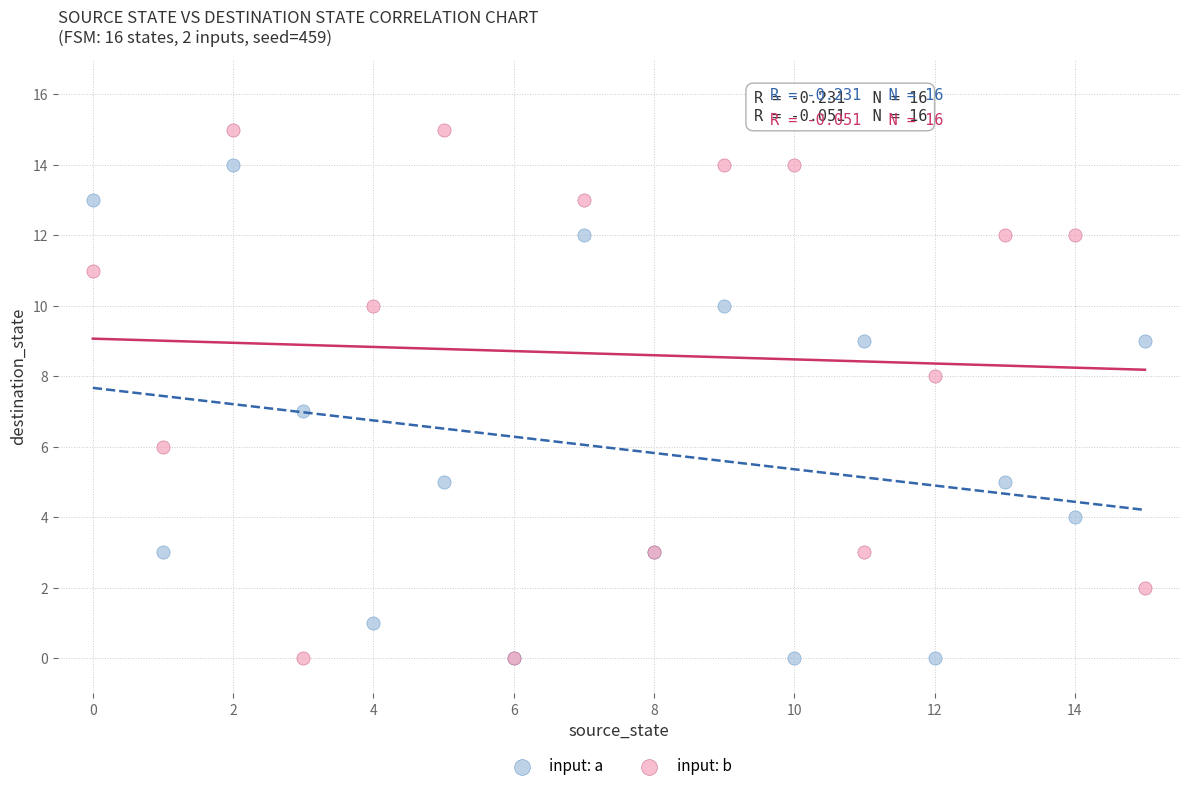

What are all the series names shown in the legend?

input: a, input: b